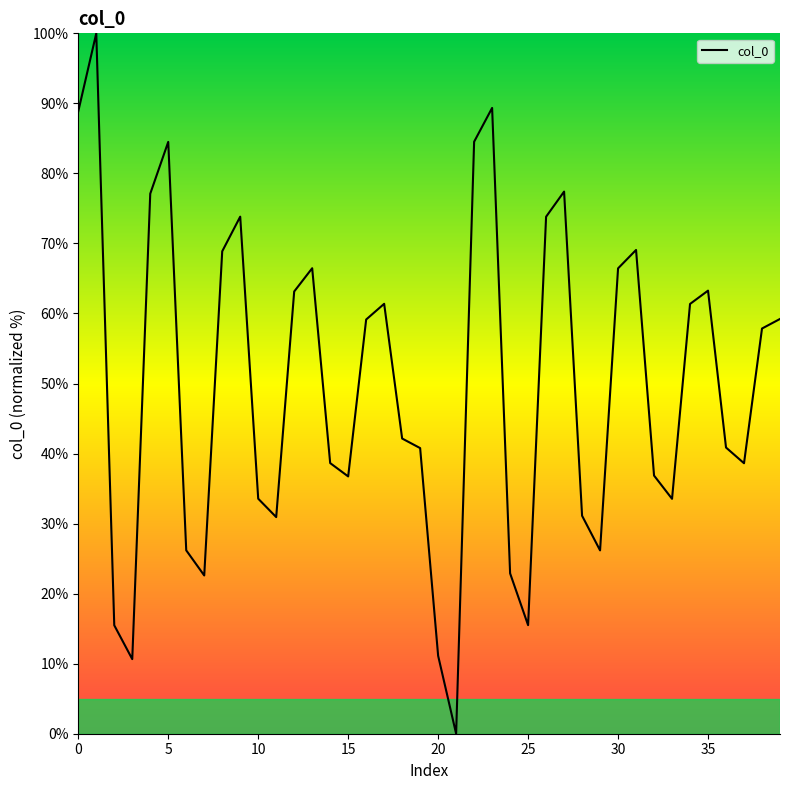

What is the difference between the maximum and minimum values?

100.0